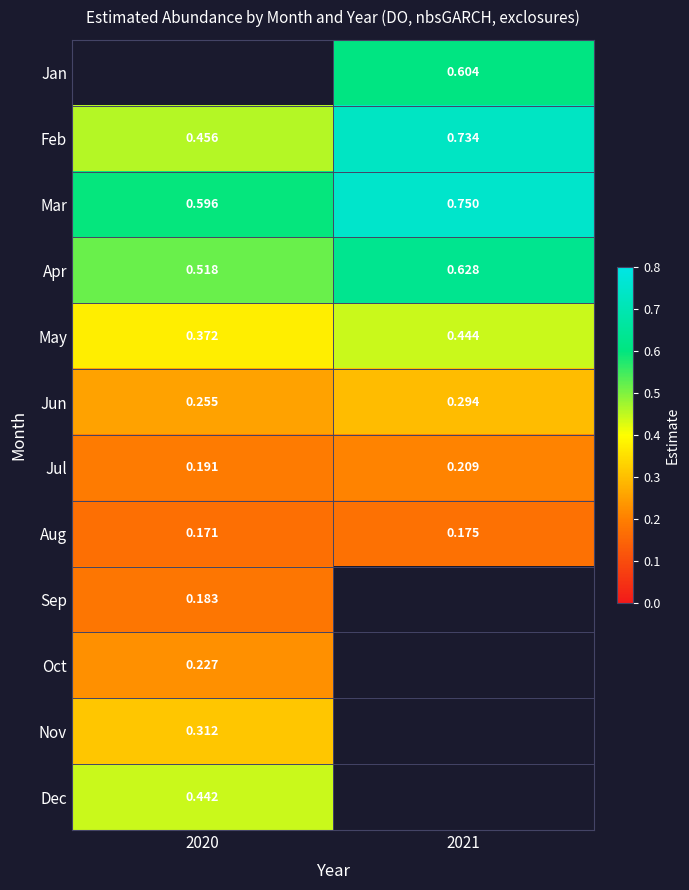

Is the value of Jun at 2020 greater than the value of May at 2020?

No